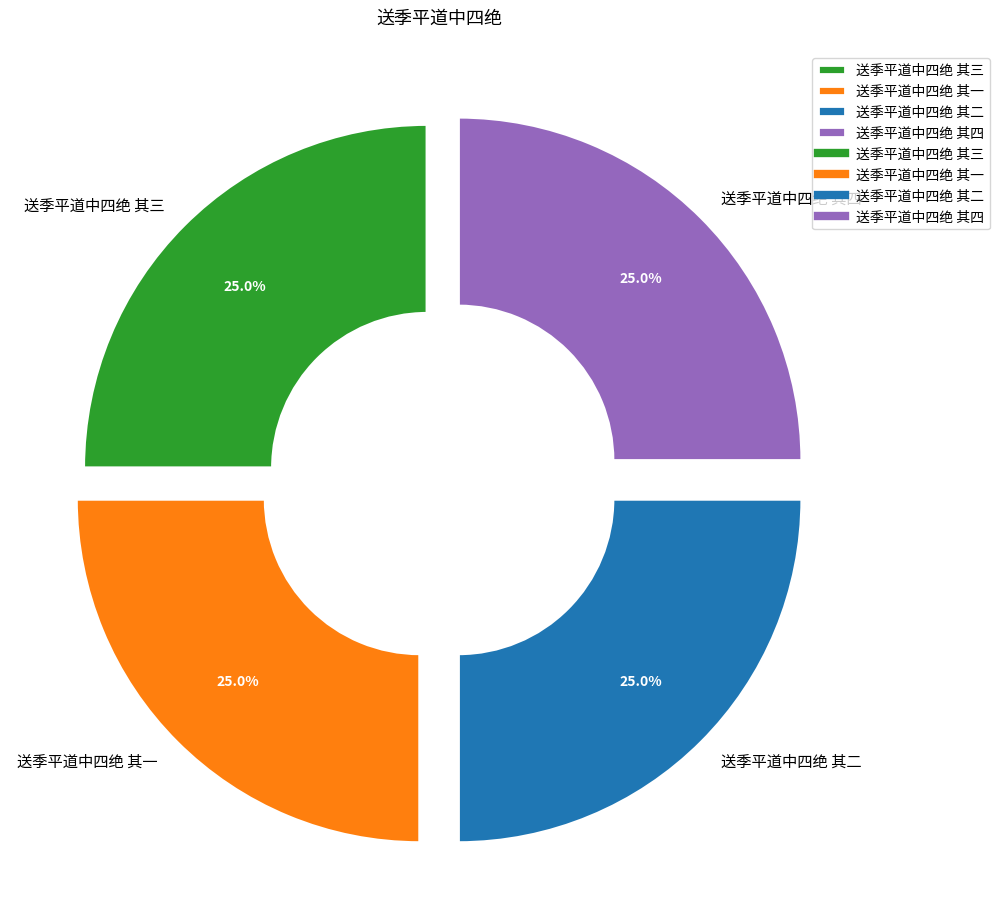

To the nearest percent, what is the average slice percentage?

25%